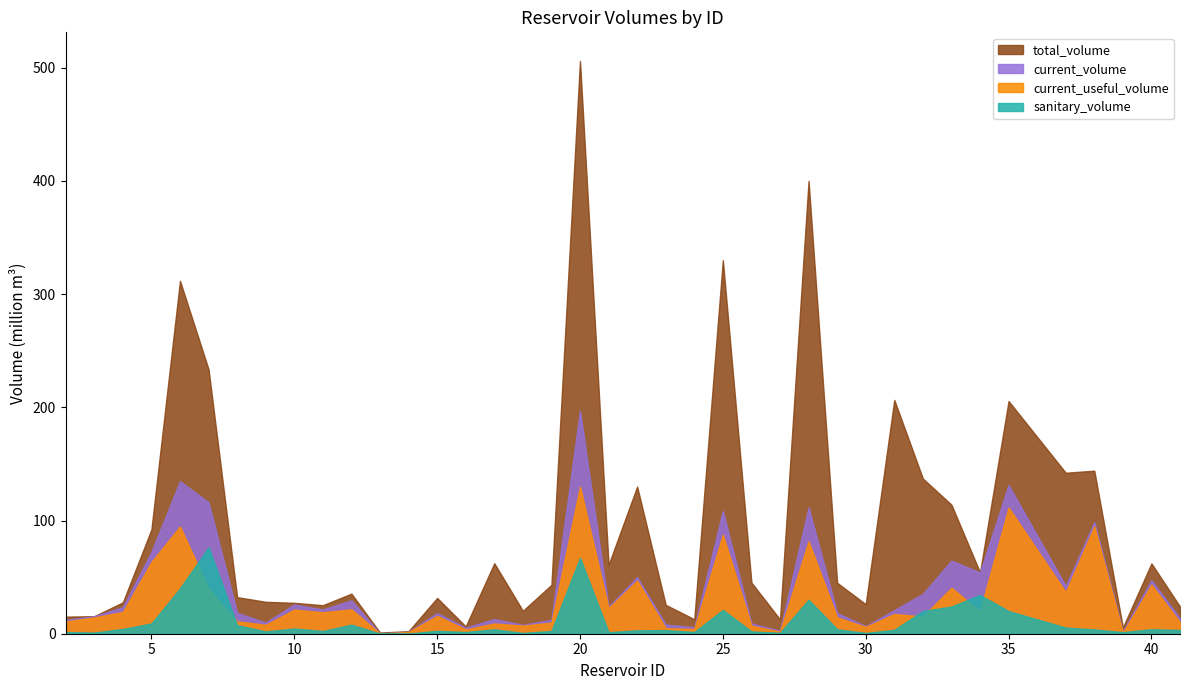

In sanitary_volume, how many points are higher than both neighbors (excluding endpoints)?

11